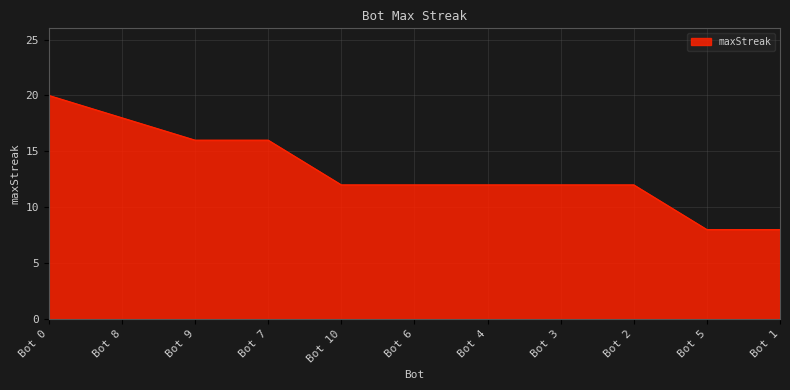

What is the greatest value displayed?

20